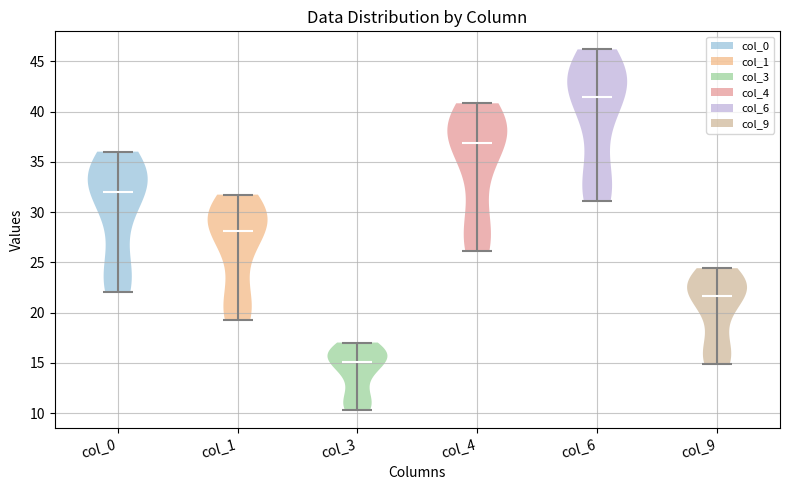

Reading left to right, read every violin against the y-axis: where its median line is, and the lowest and highest points it reaches. The values are not printed on the chart, so give them approximately, as read against the axis.

col_0: median line 32.0, lowest point 22.0, highest point 36.0
col_1: median line 28.0, lowest point 19.0, highest point 31.5
col_3: median line 15.0, lowest point 10.5, highest point 17.0
col_4: median line 37.0, lowest point 26.0, highest point 41.0
col_6: median line 41.5, lowest point 31.0, highest point 46.0
col_9: median line 21.5, lowest point 15.0, highest point 24.5